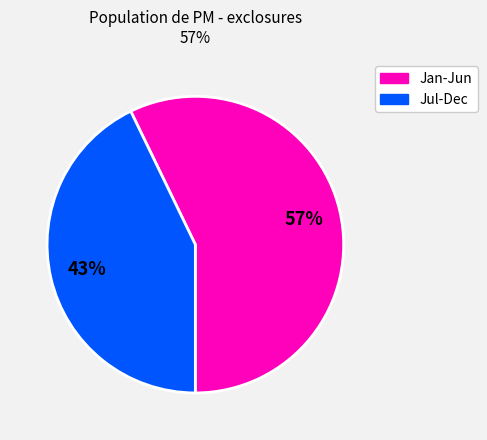

To the nearest percent, what is the difference between the largest and smallest slice percentages?

14%